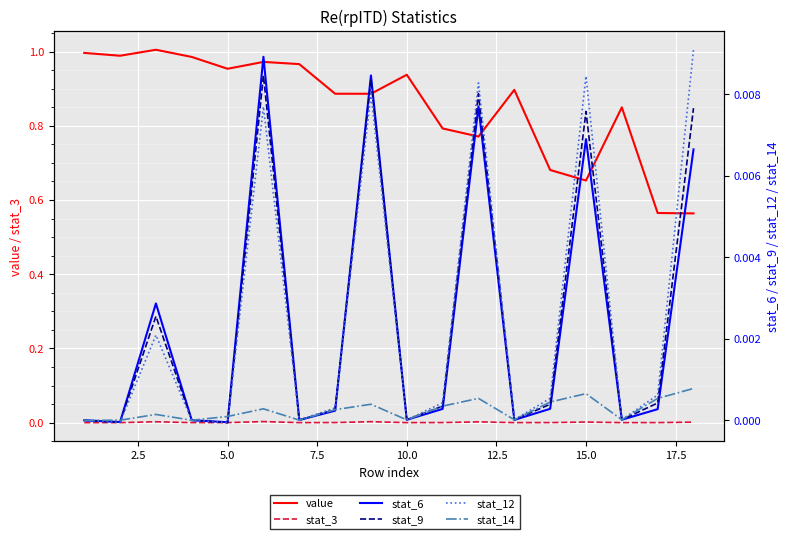

What are all the series names shown in the legend?

value, stat_3, stat_6, stat_9, stat_12, stat_14